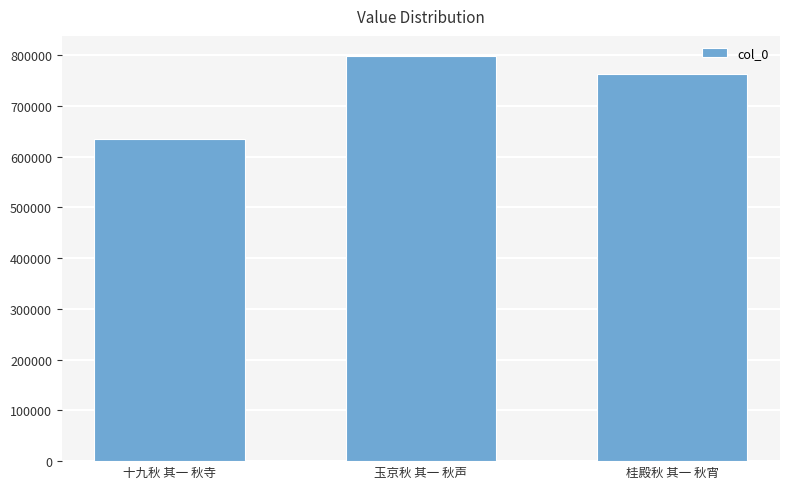

What is the smallest value displayed?

635642